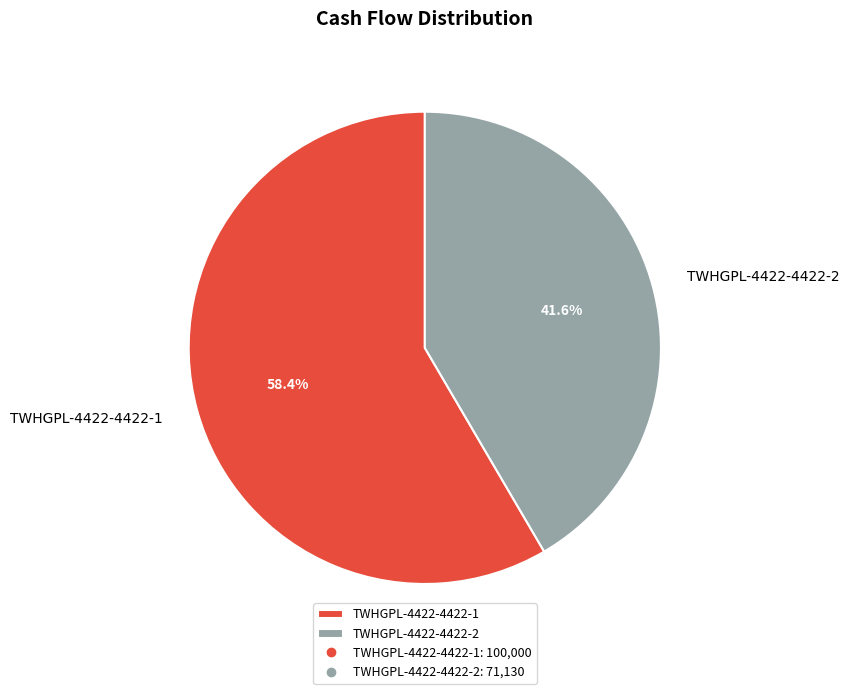

Combined, do TWHGPL-4422-4422-2 and TWHGPL-4422-4422-1 account for over 50%?

Yes